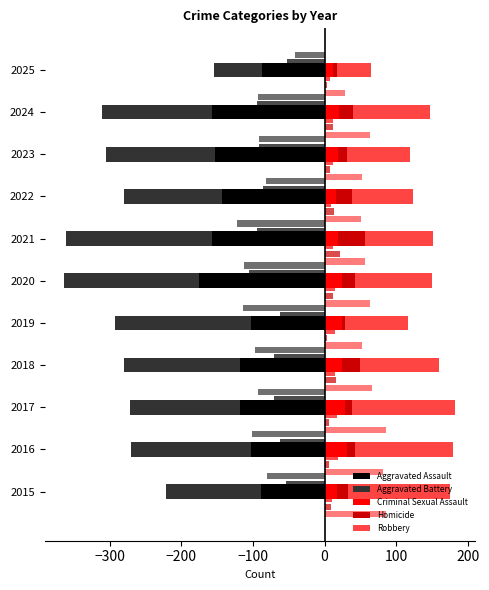

What is the minimum value shown in the chart?

-205